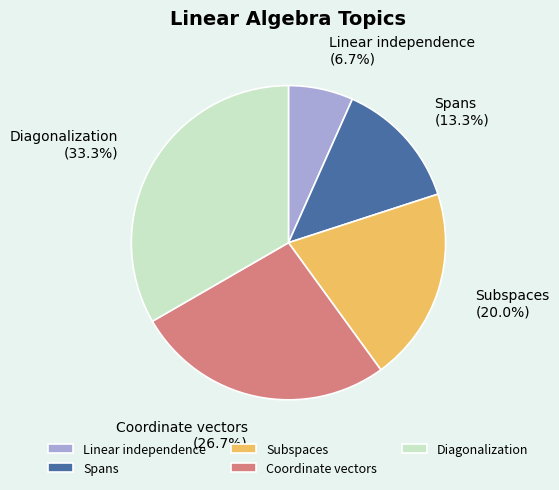

The Linear independence slice represents 7% of the pie. True or false?

True